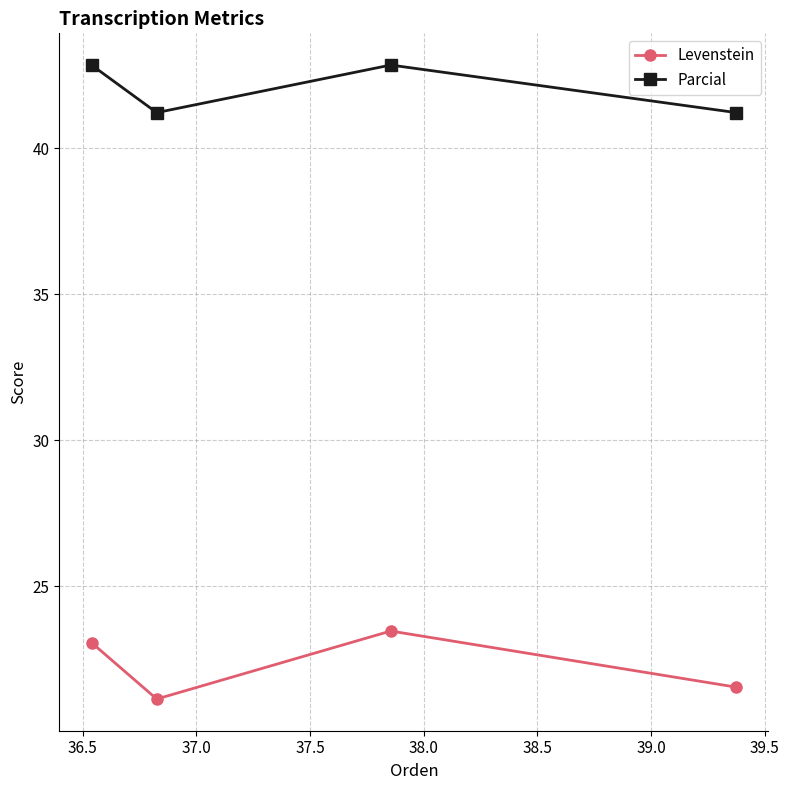

How many values in the Levenstein series exceed 23?

2